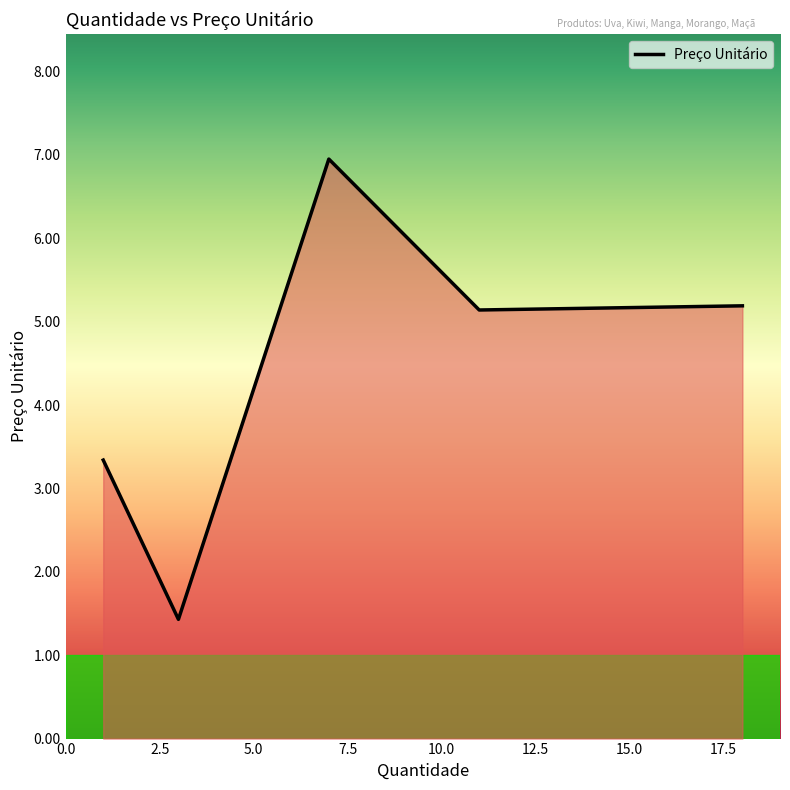

How many distinct data groups are displayed?

1